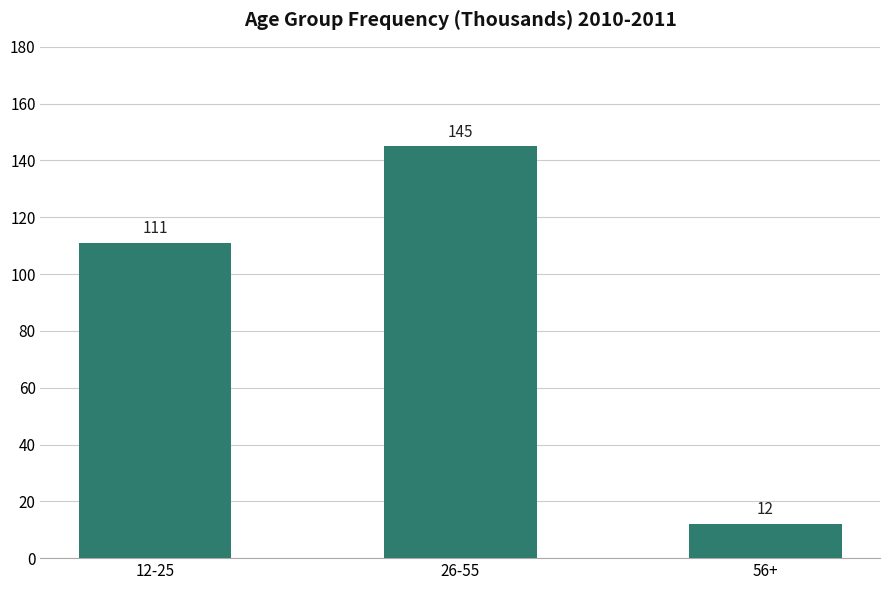

What is the value of the 1st bar from the left?

111